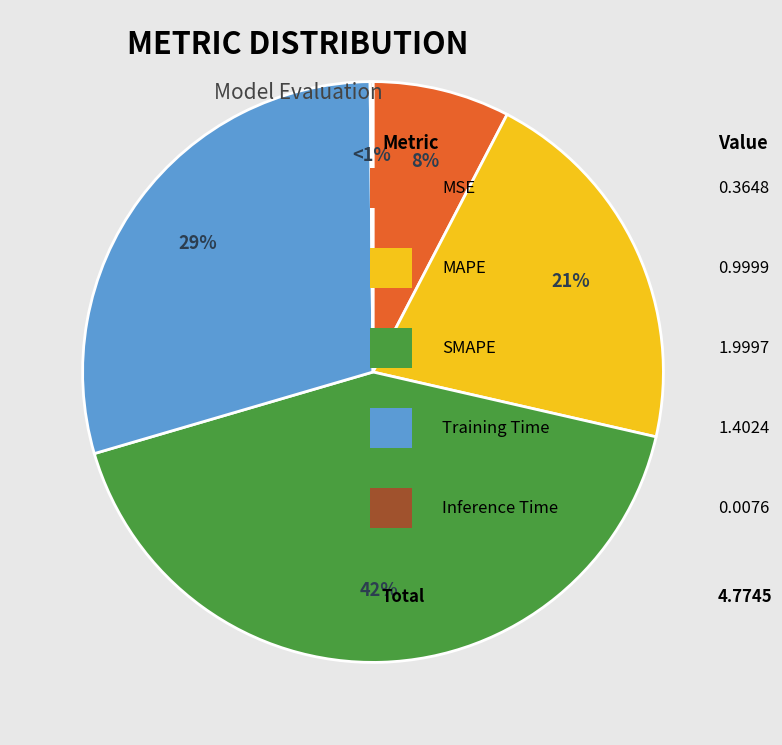

The Training Time slice represents 29% of the pie. True or false?

True